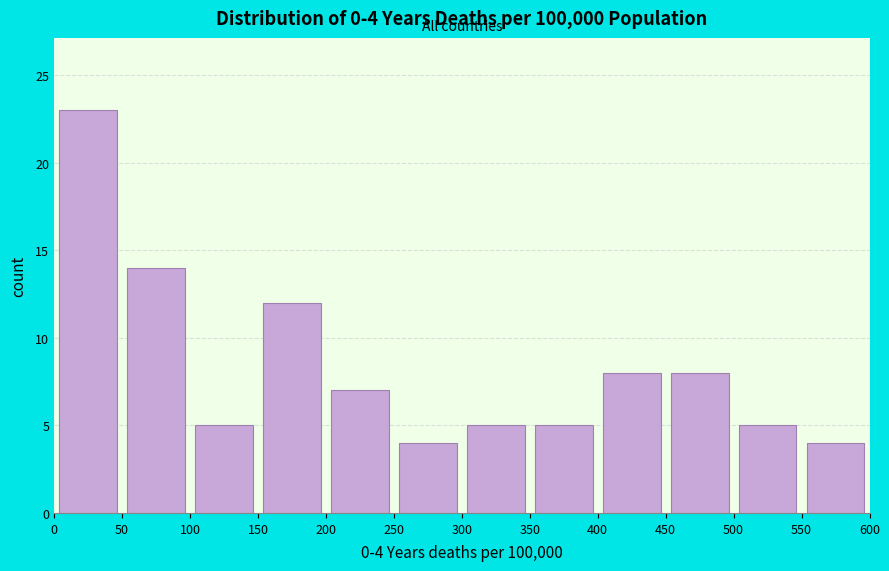

Over which range of the x-axis is the bar tallest?

0 to 50